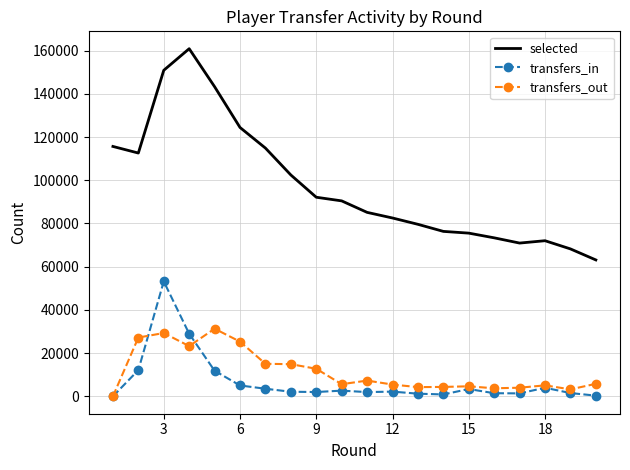

What are all the series names shown in the legend?

selected, transfers_in, transfers_out